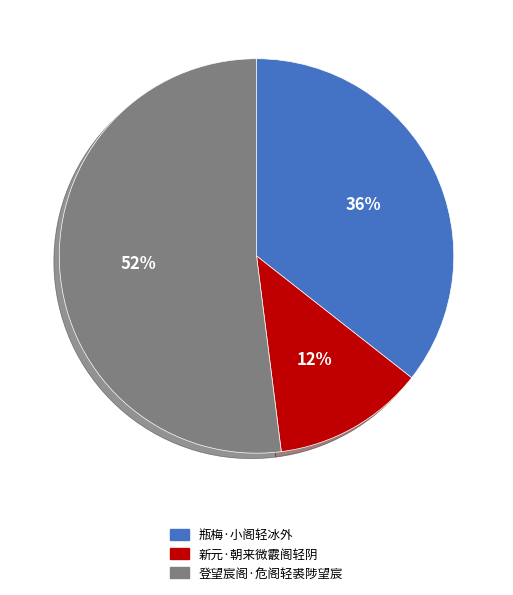

What percentage is the 登望宸阁·危阁轻裘陟望宸 slice, to the nearest percent?

52%